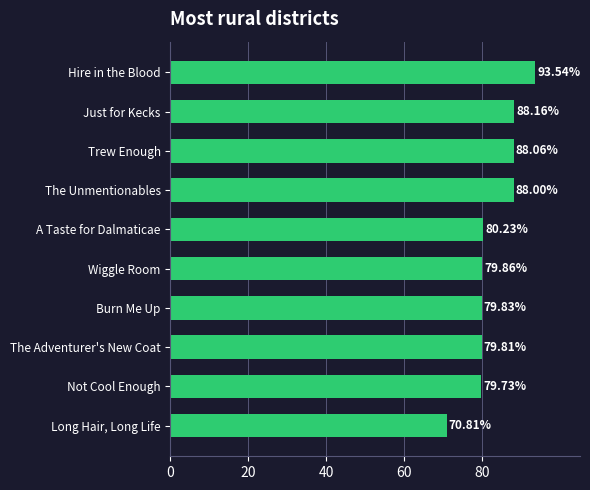

What is the sum of the values at Burn Me Up and Long Hair, Long Life?

150.6